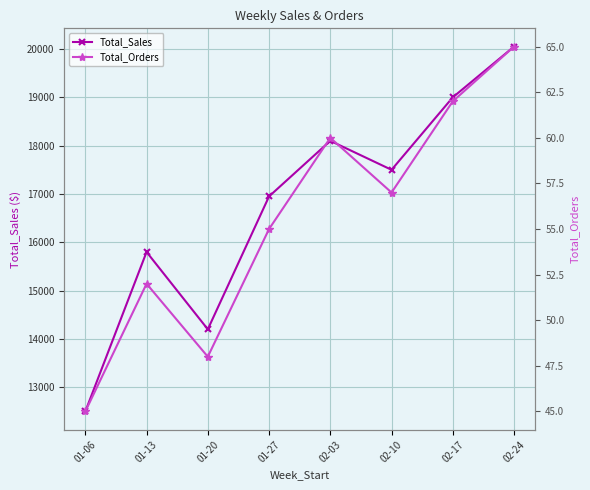

True or false: Total_Sales has a value of 14200 at 01-20.

True